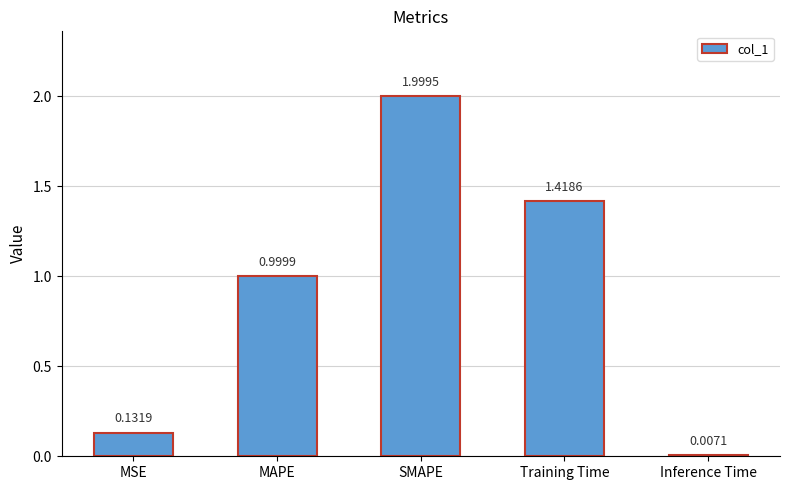

What is the label of the 3rd bar from the left?

SMAPE